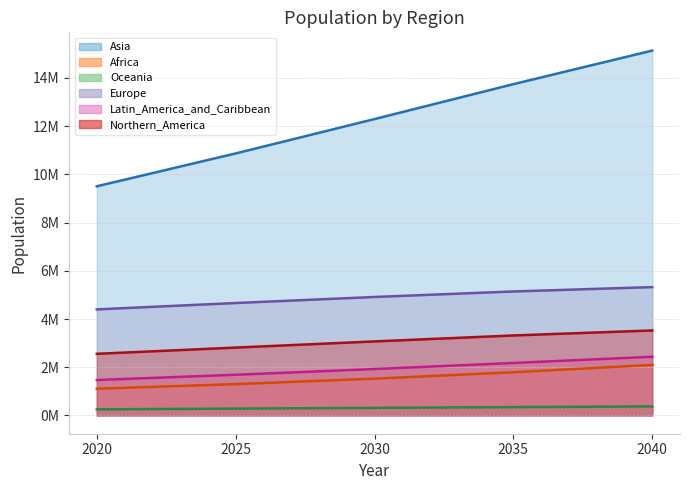

Which category has the highest value in the Oceania series?

2040